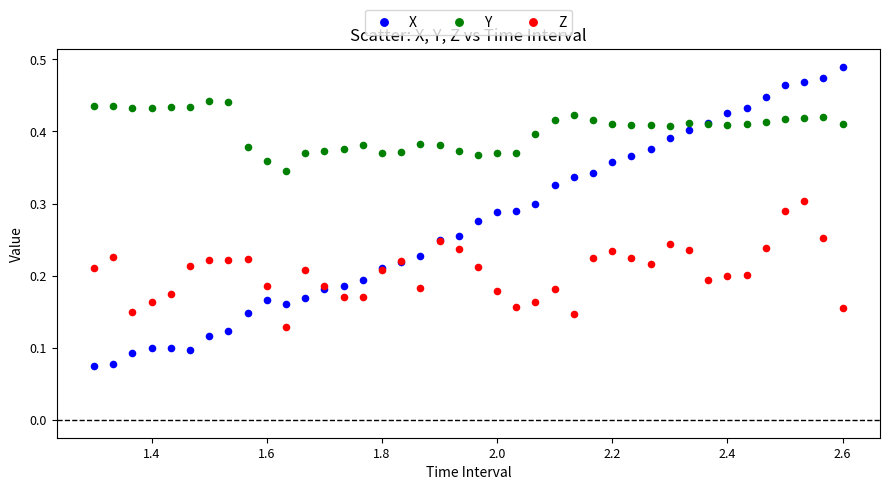

Which series contains the highest Y value?

X